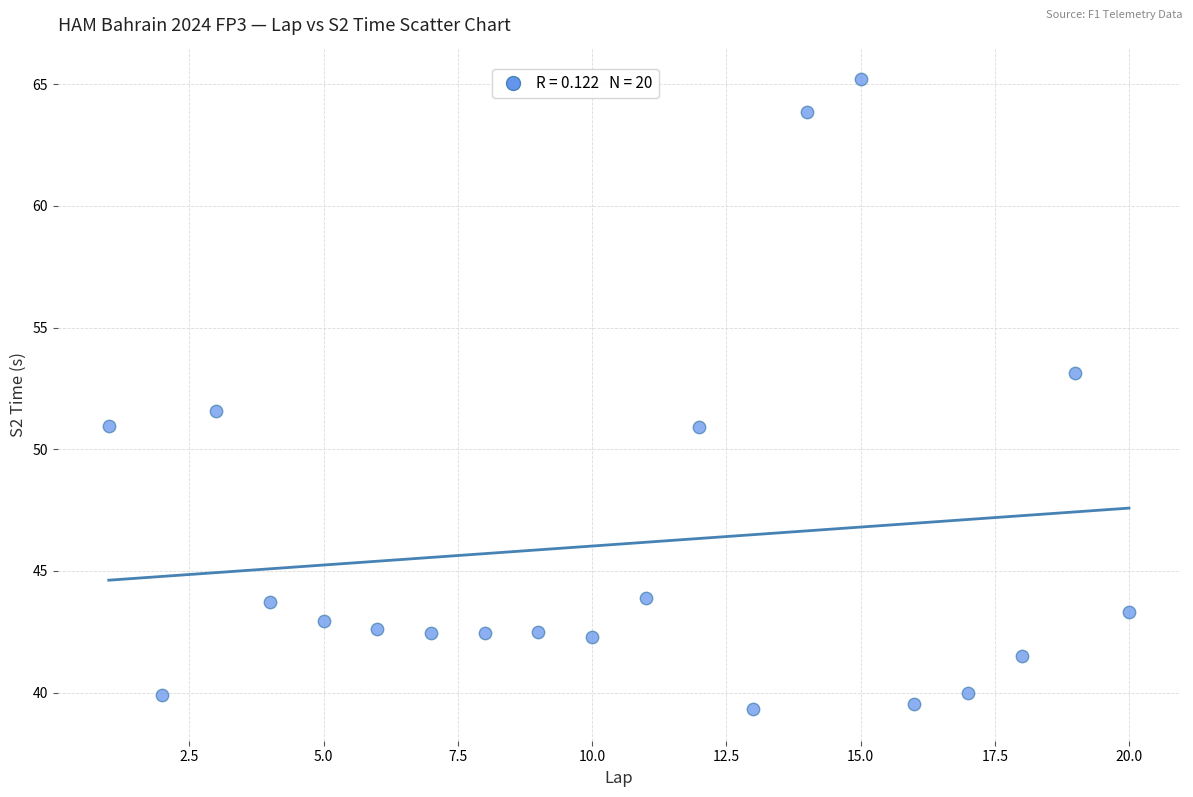

What is the range of X values (max minus min)?

19.0